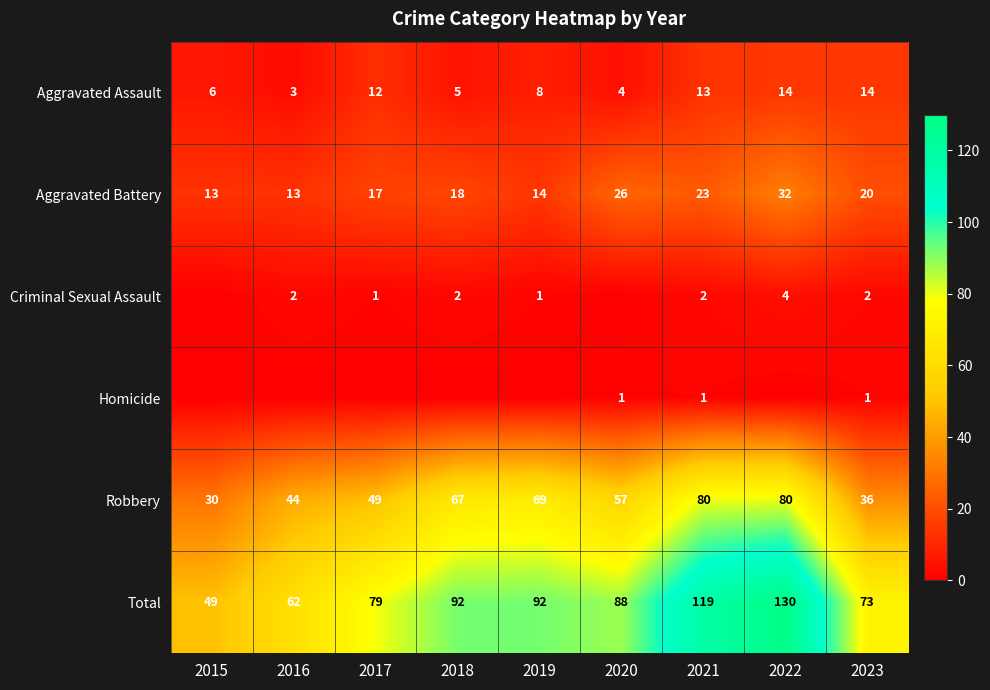

What is the average value of the Aggravated Battery series?

20